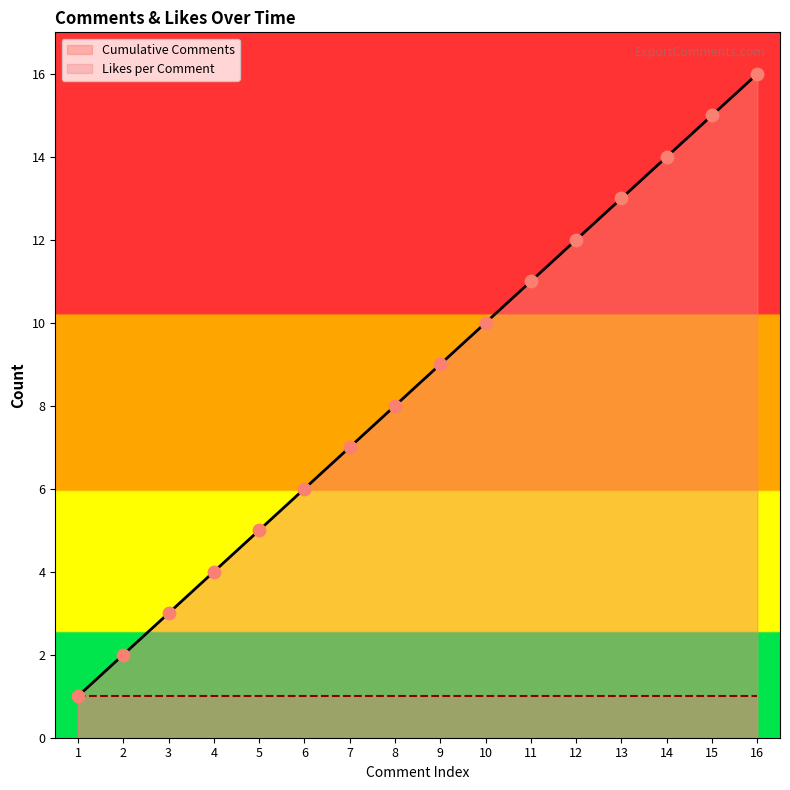

Rank the categories by Cumulative Comments value from lowest to highest.

1, 2, 3, 4, 5, 6, 7, 8, 9, 10, 11, 12, 13, 14, 15, 16